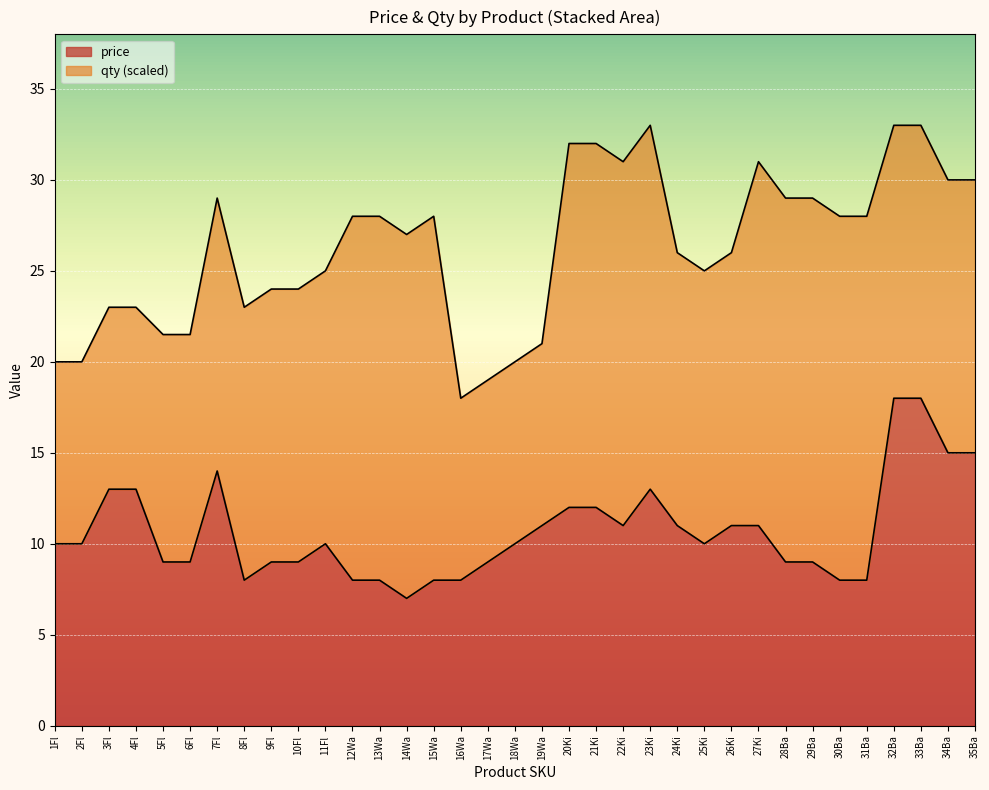

What is the label of the 4th point from the left?

4Fl